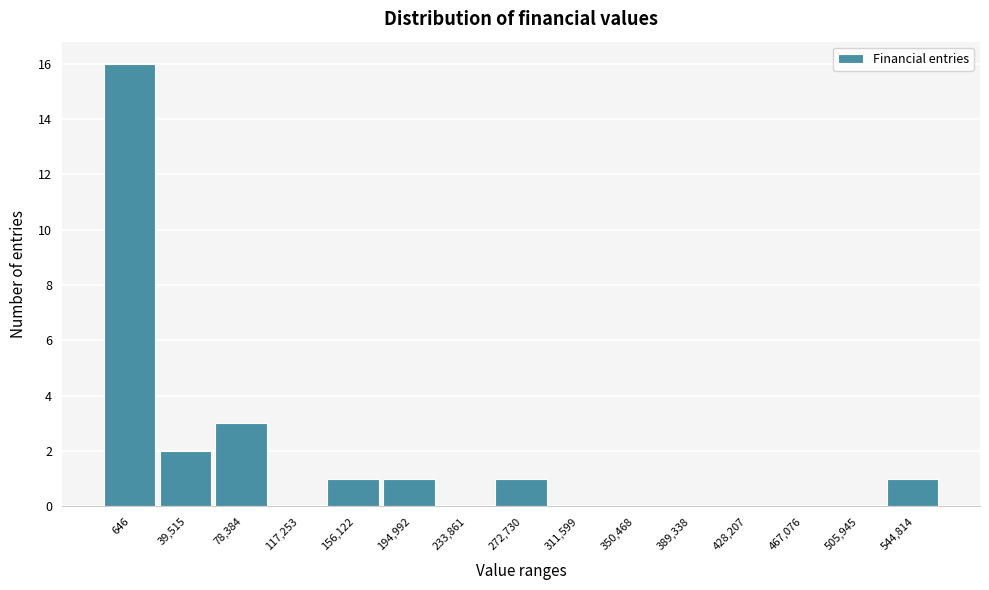

Reading right to left, extract all data points from this chart.

544,814=1	505,945=0	467,076=0	428,207=0	389,338=0	350,468=0	311,599=0	272,730=1	233,861=0	194,992=1	156,122=1	117,253=0	78,384=3	39,515=2	646=16